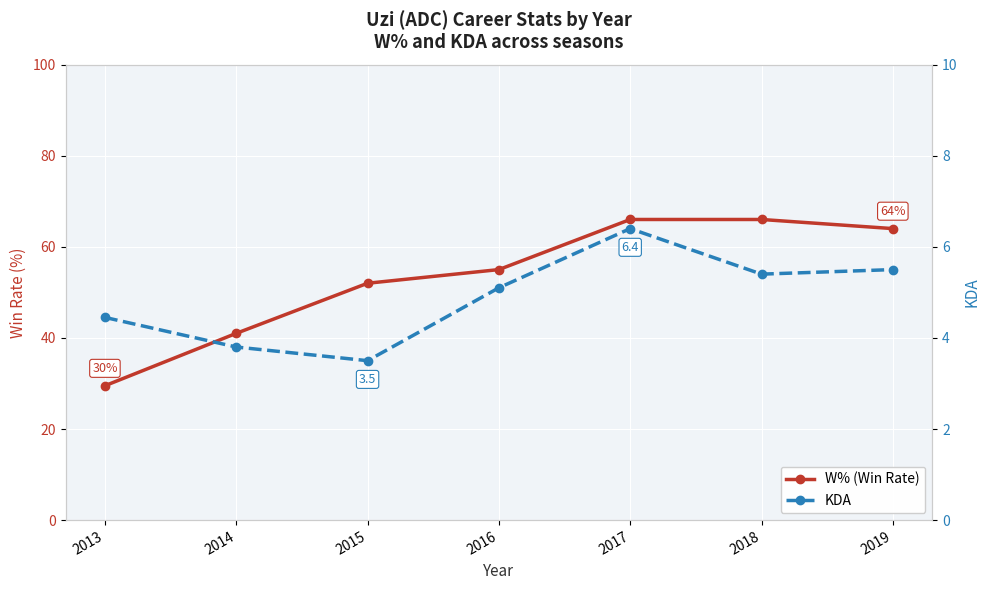

At 2013, list the series in order from largest to smallest.

W% (Win Rate), KDA